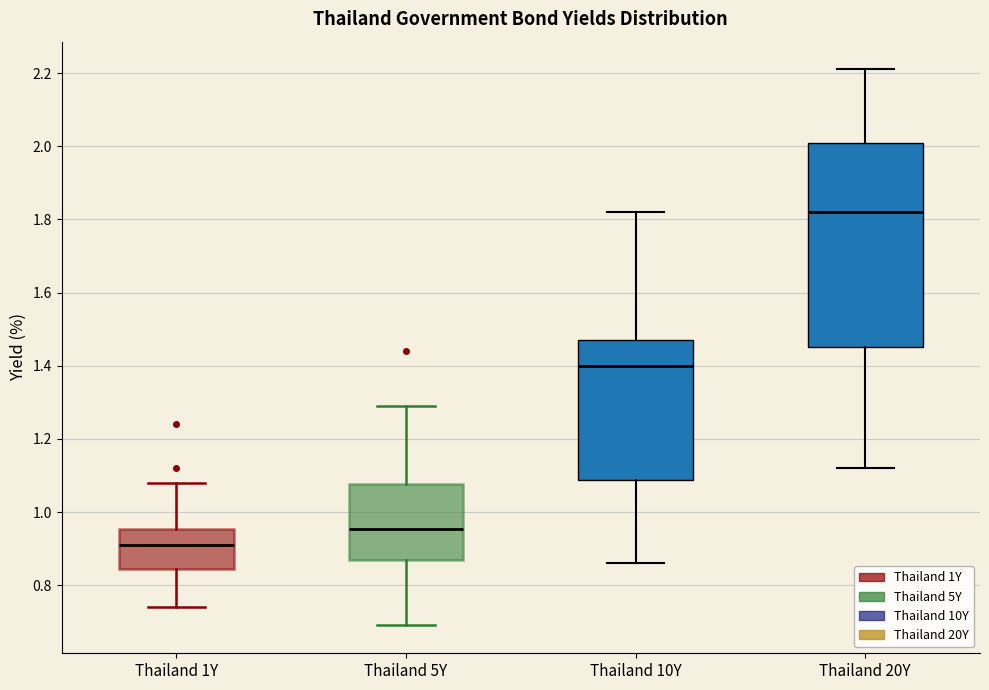

Where does the upper whisker of the box for Thailand 10Y end on the y-axis? The values are not printed on the chart, so give them approximately, as read against the axis.

1.82